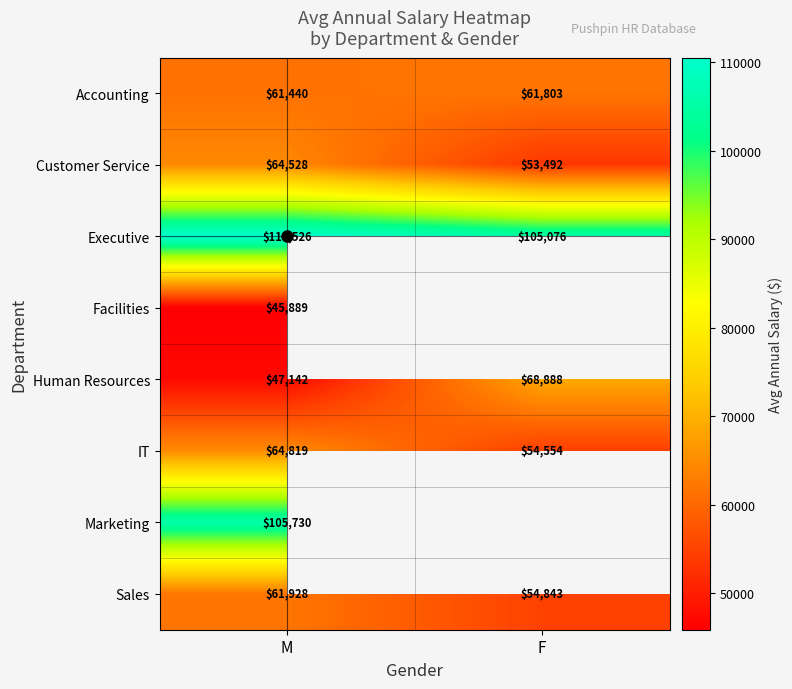

Rank the categories by Human Resources value from highest to lowest.

F, M